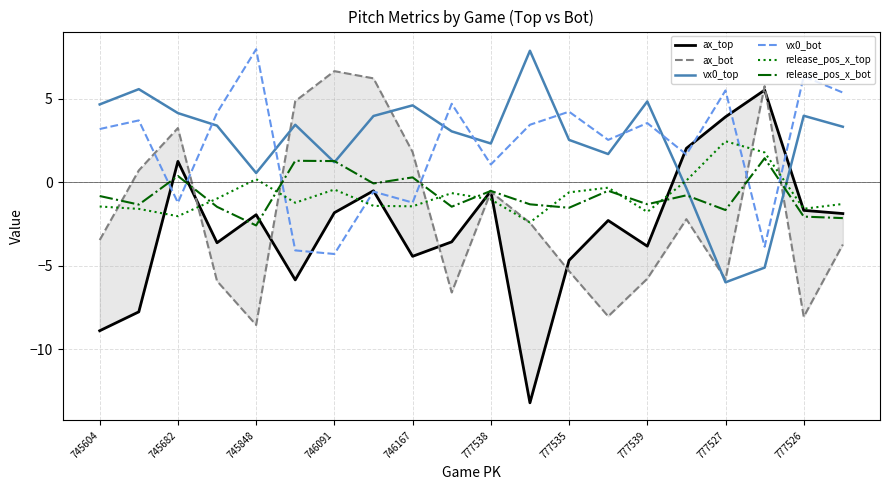

Is the value of vx0_top at 777538 greater than the value of release_pos_x_top at 746091?

Yes